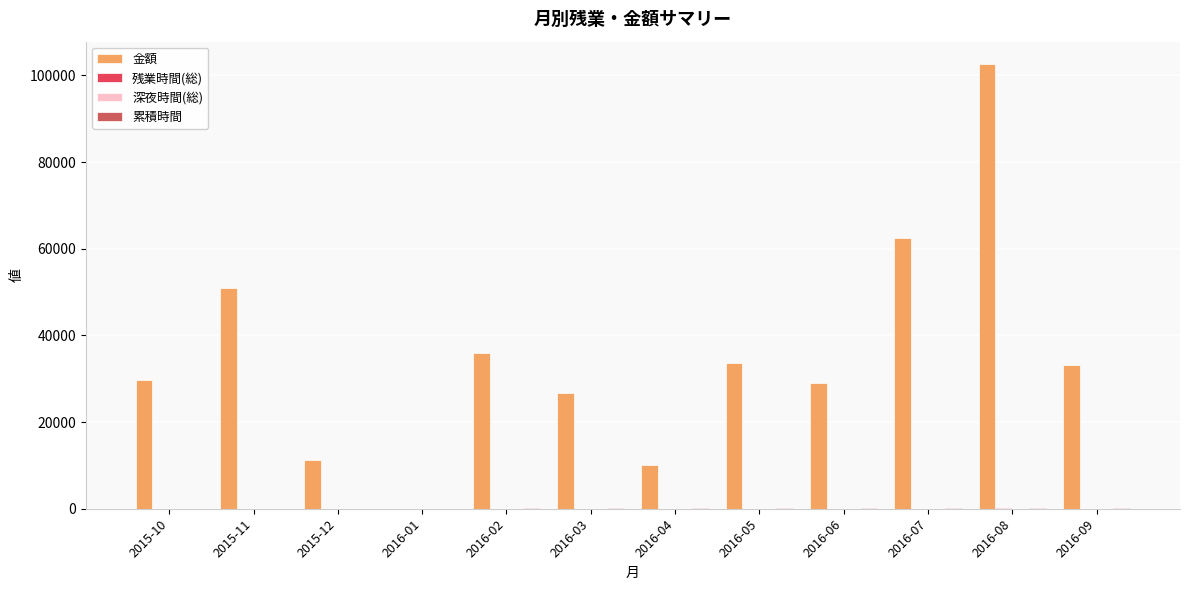

Reading left to right, list all the values displayed in this chart.

金額: 29632.2	51004.8	11296.6	0.0	35904.9	26595.2	10104.5	33704.3	28970.9	62373.8	102635.8	33275.0
残業時間(総): 17.4	29.9	6.6	0.0	21.1	15.6	5.9	18.7	16.3	34.1	56.7	18.7
深夜時間(総): 0.0	0.0	0.0	0.0	0.0	0.0	0.0	1.2	0.0	4.5	2.8	0.0
累積時間: 17.4	47.4	54.0	54.0	75.1	90.7	96.6	115.3	131.6	165.7	222.4	241.1